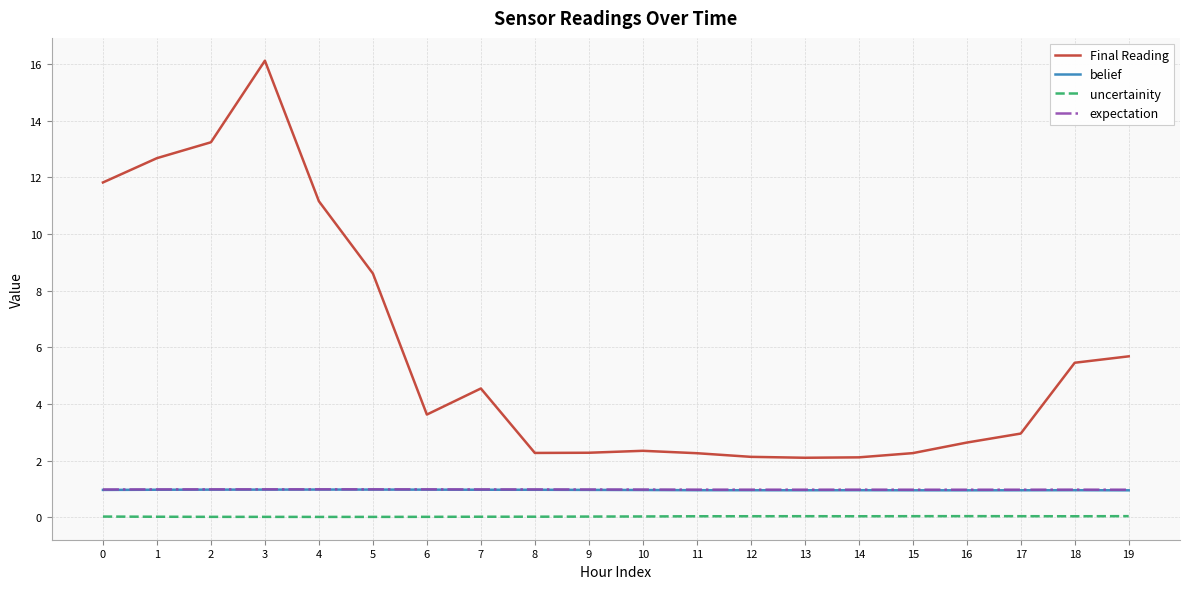

Is it true that Final Reading equals 5.7 at 19?

True